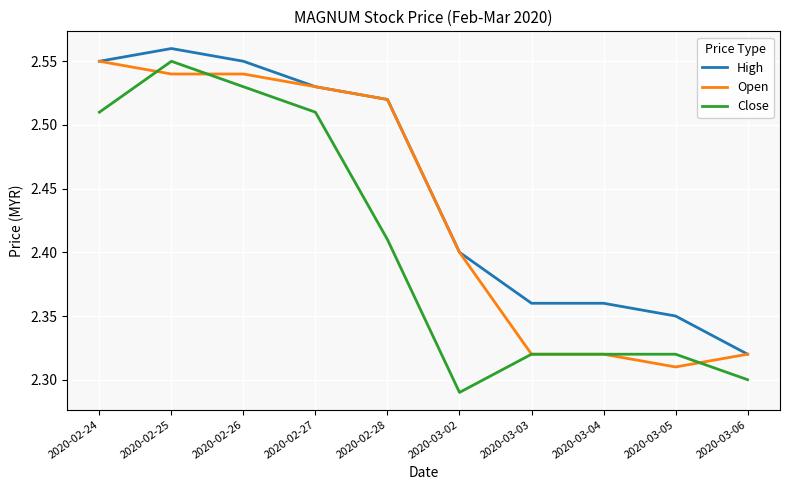

Which series has the largest total across all categories?

High